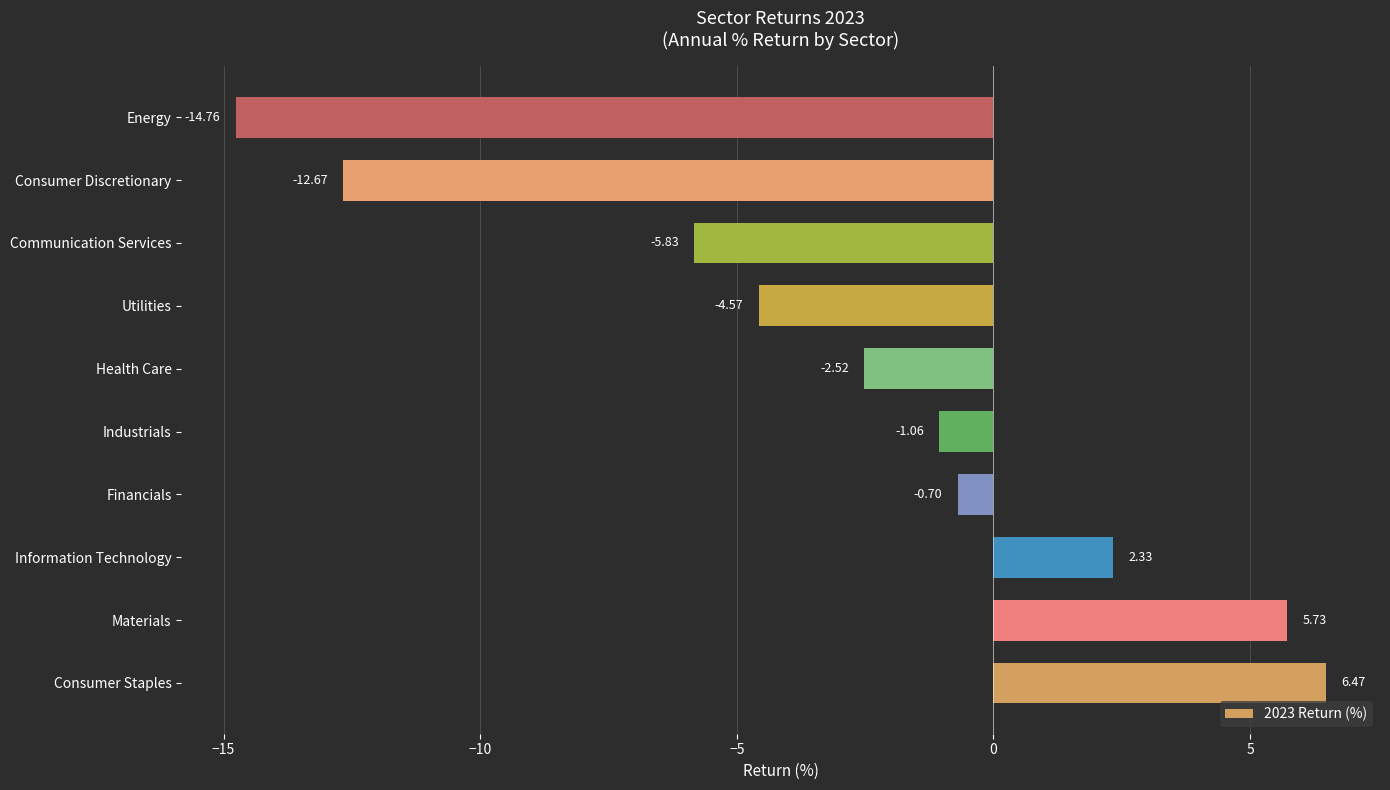

What is the sum of all values?

-27.6